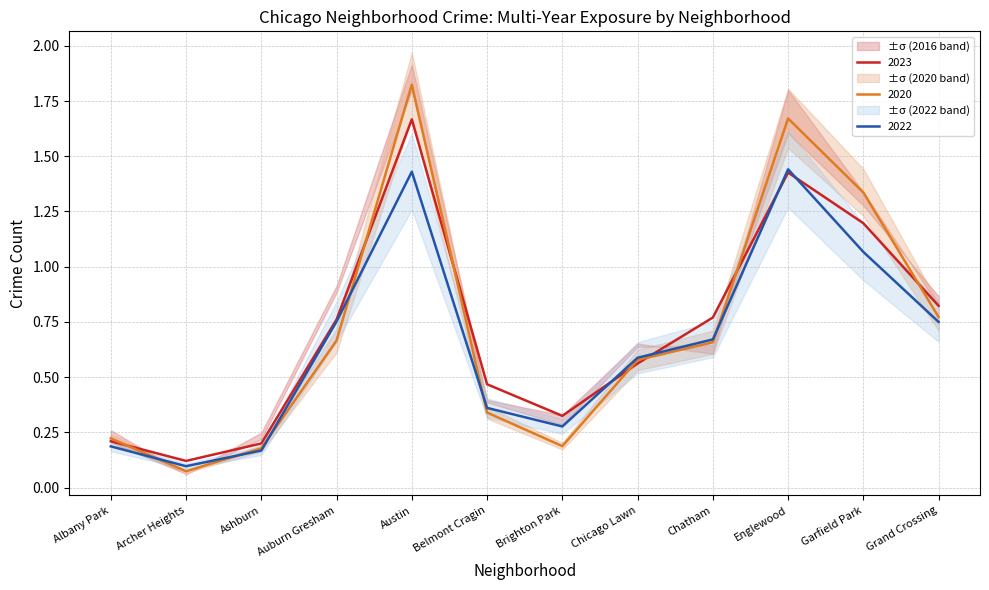

What is the difference between the 2020 values at Albany Park and Chicago Lawn?

0.4